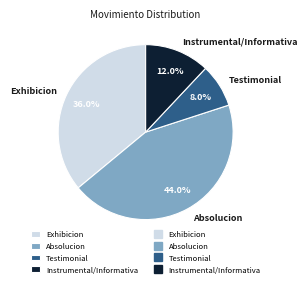

How many slices are in this pie chart?

4